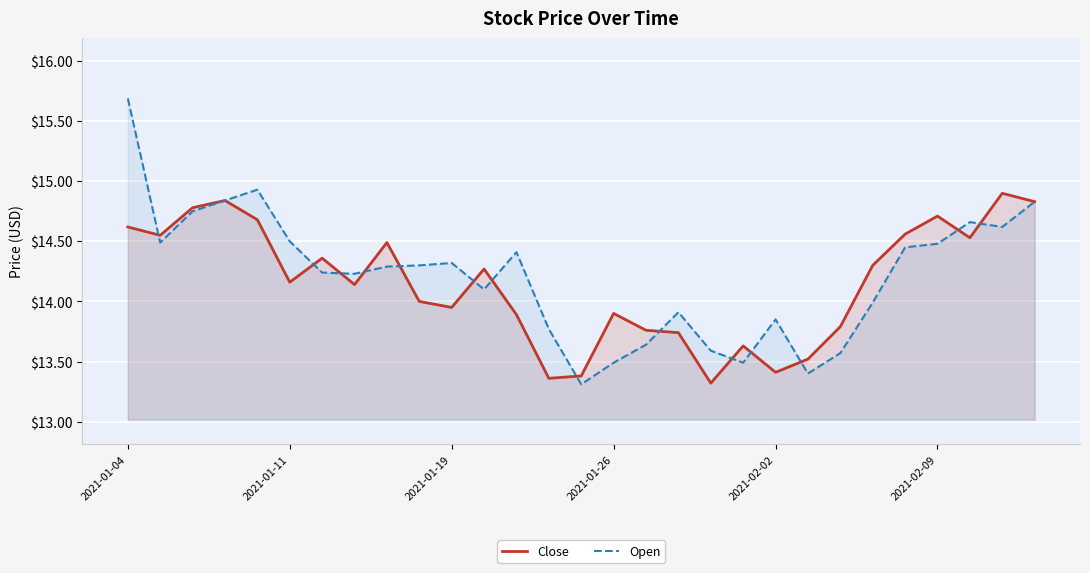

What is the maximum value shown in the chart?

15.7